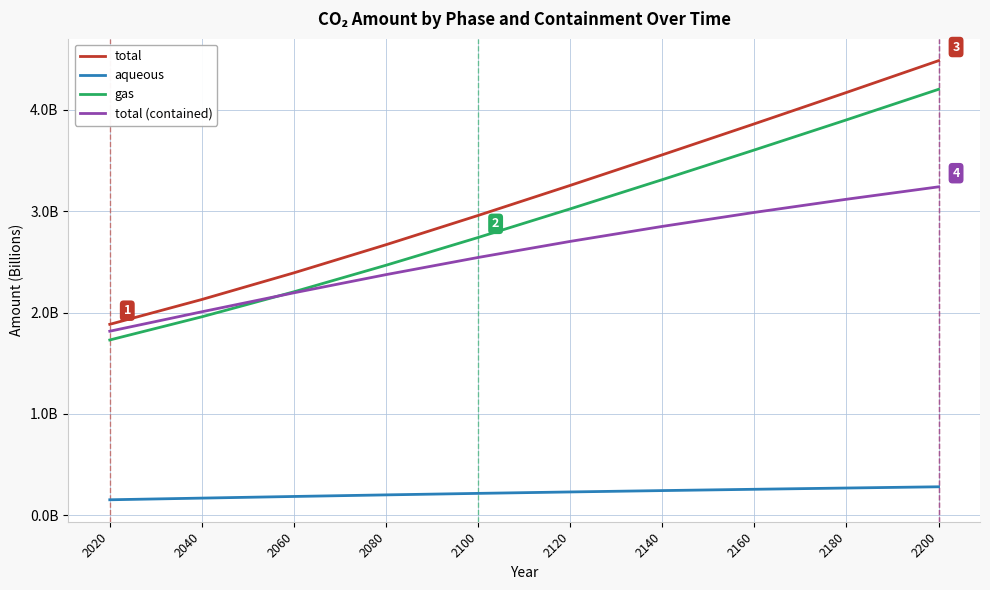

List the series in order of their peak value, highest first.

total, gas, total (contained), aqueous